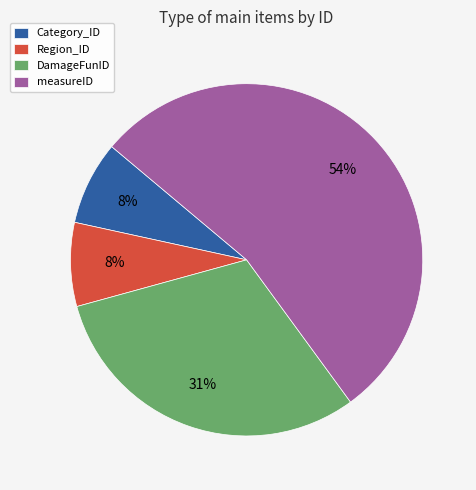

Does measureID account for over 50% of the chart?

Yes